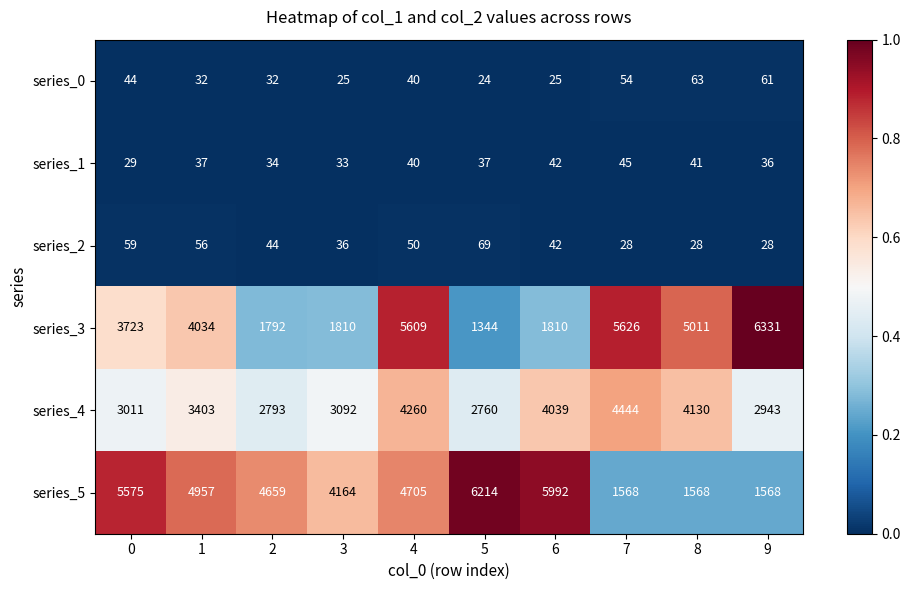

At 7, list the series in order from largest to smallest.

series_3, series_4, series_5, series_0, series_1, series_2